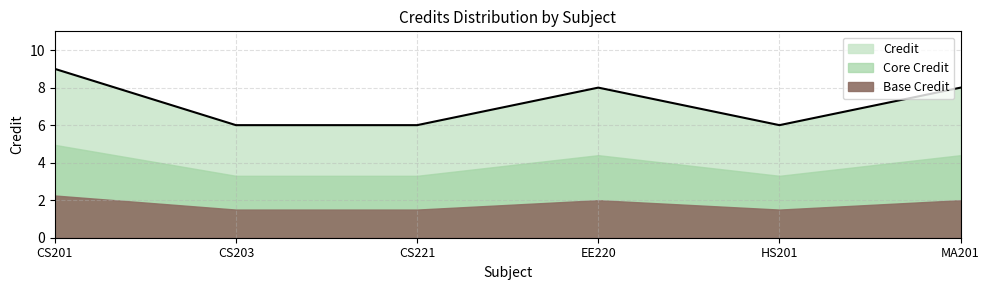

List the labels in order of value, largest first.

CS201, EE220, MA201, CS203, CS221, HS201